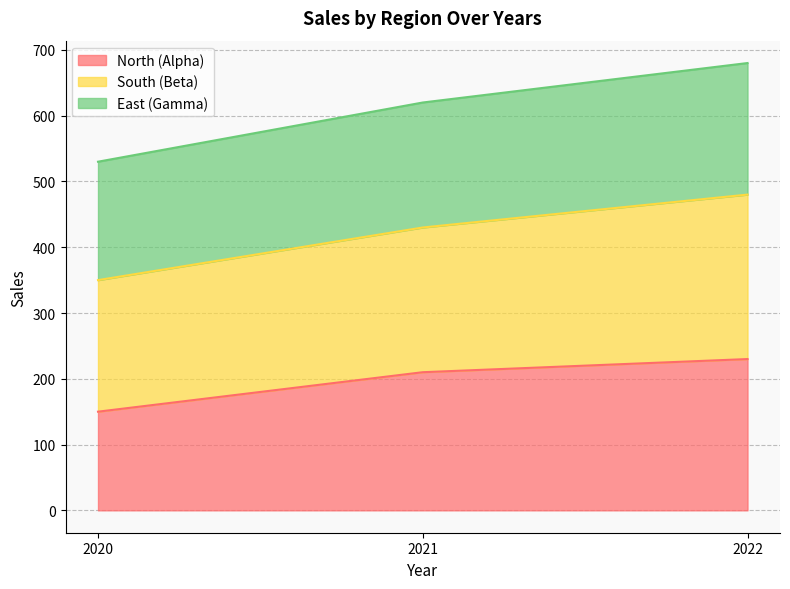

What value does the North (Alpha) series have at 2022?

230